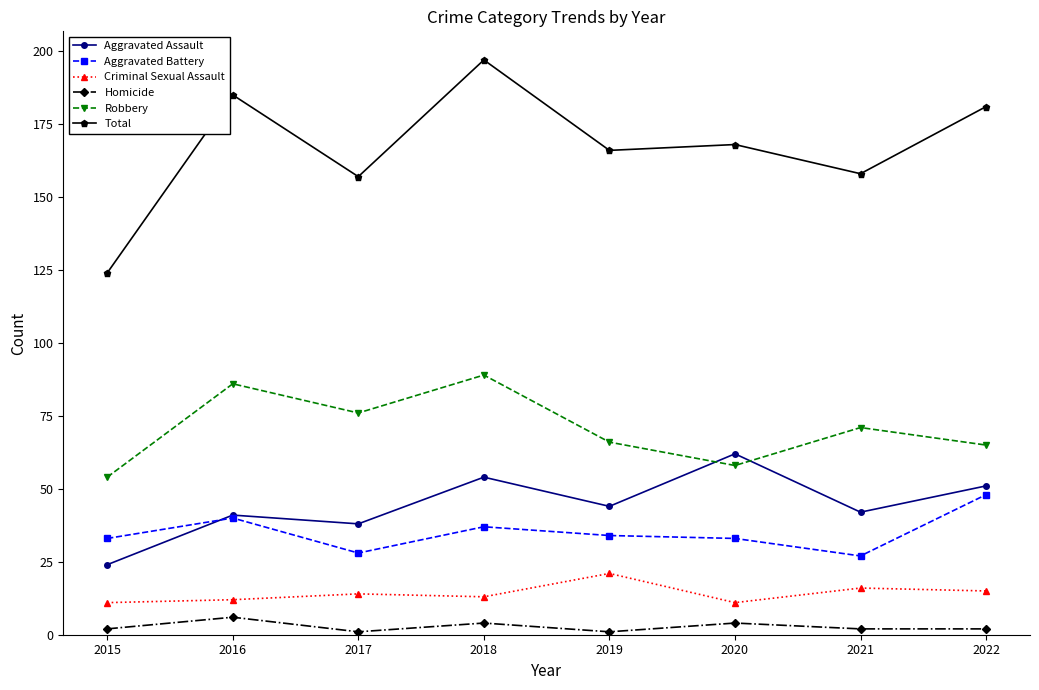

Is it true that Aggravated Assault equals 43 at 2015?

False